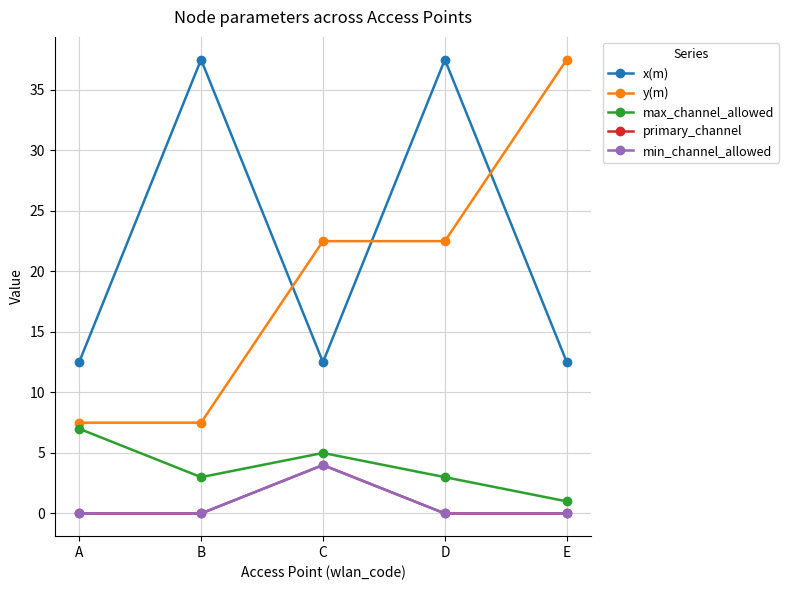

True or false: y(m) and primary_channel cross at least once.

False